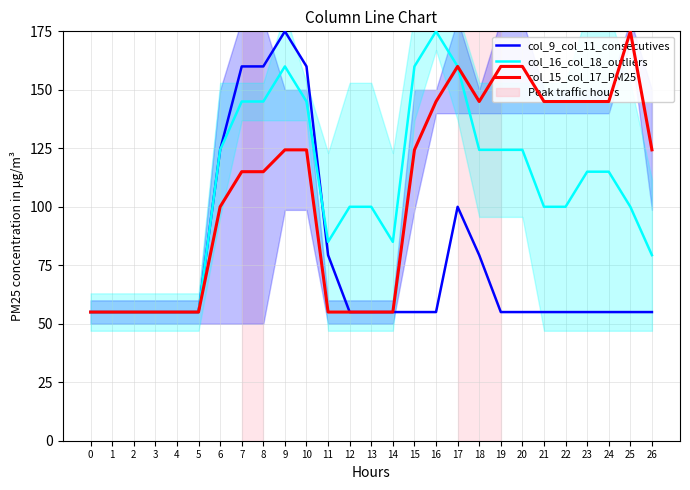

What is the value of the col_16_col_18_outliers point at the 11th from the left?

145.0